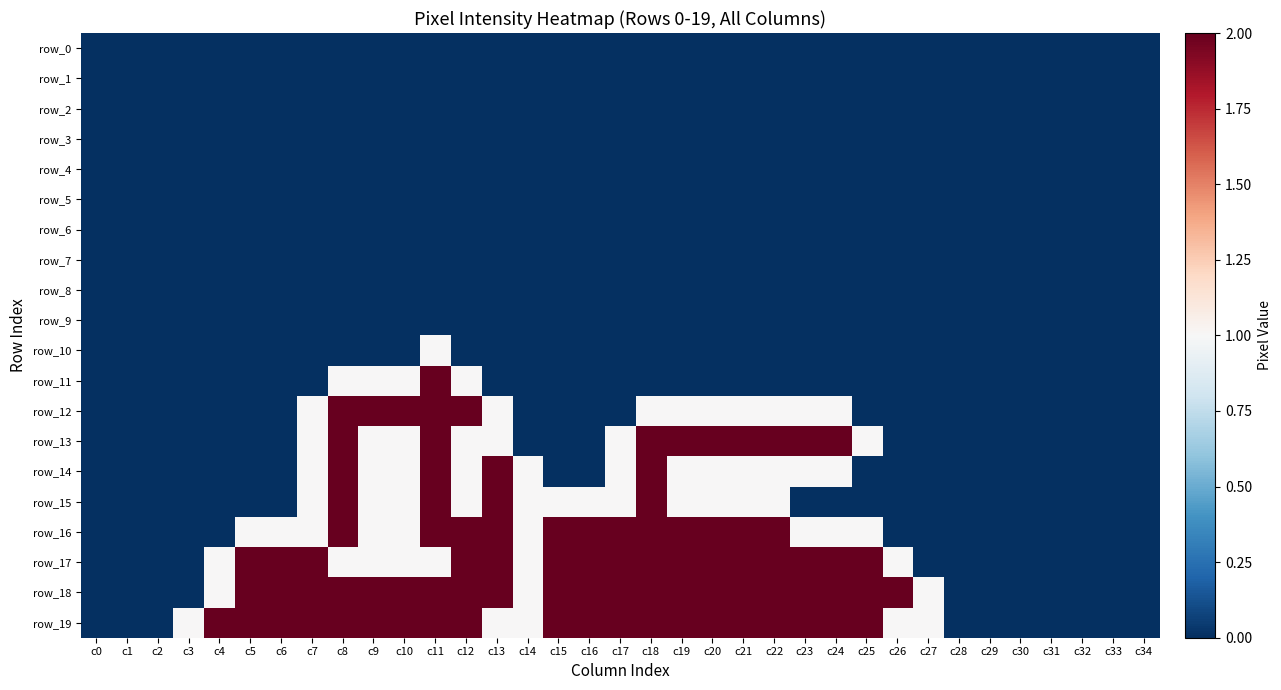

Rank the series by their maximum value, from highest to lowest.

row_11, row_12, row_13, row_14, row_15, row_16, row_17, row_18, row_19, row_10, row_0, row_1, row_2, row_3, row_4, row_5, row_6, row_7, row_8, row_9